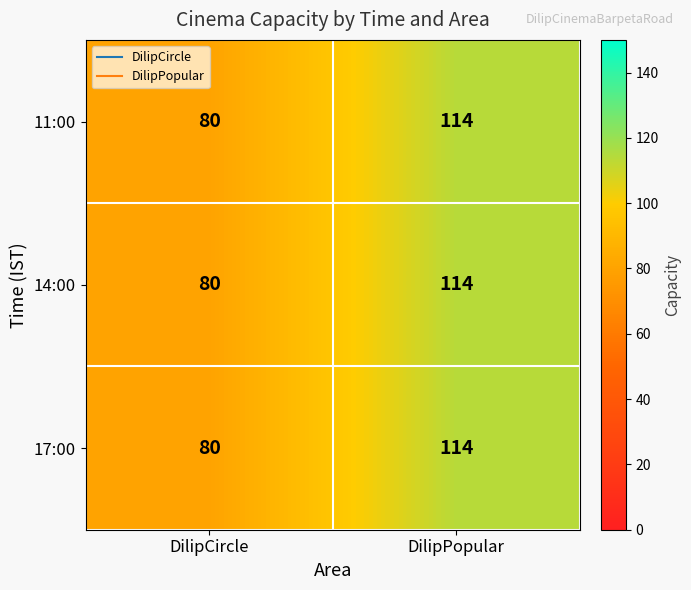

At how many categories does at least one series exceed 99?

1